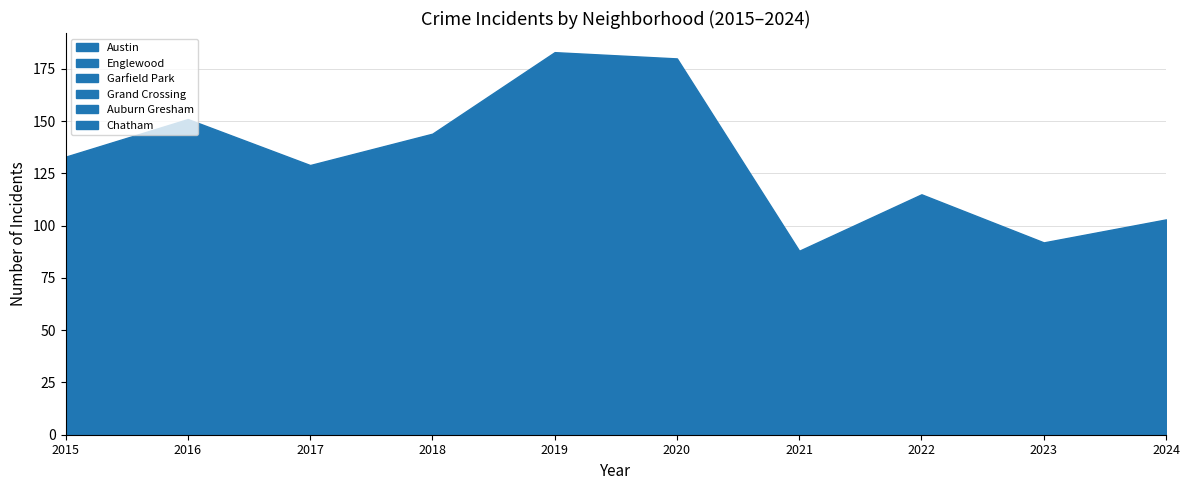

At how many categories does at least one series exceed 11?

10